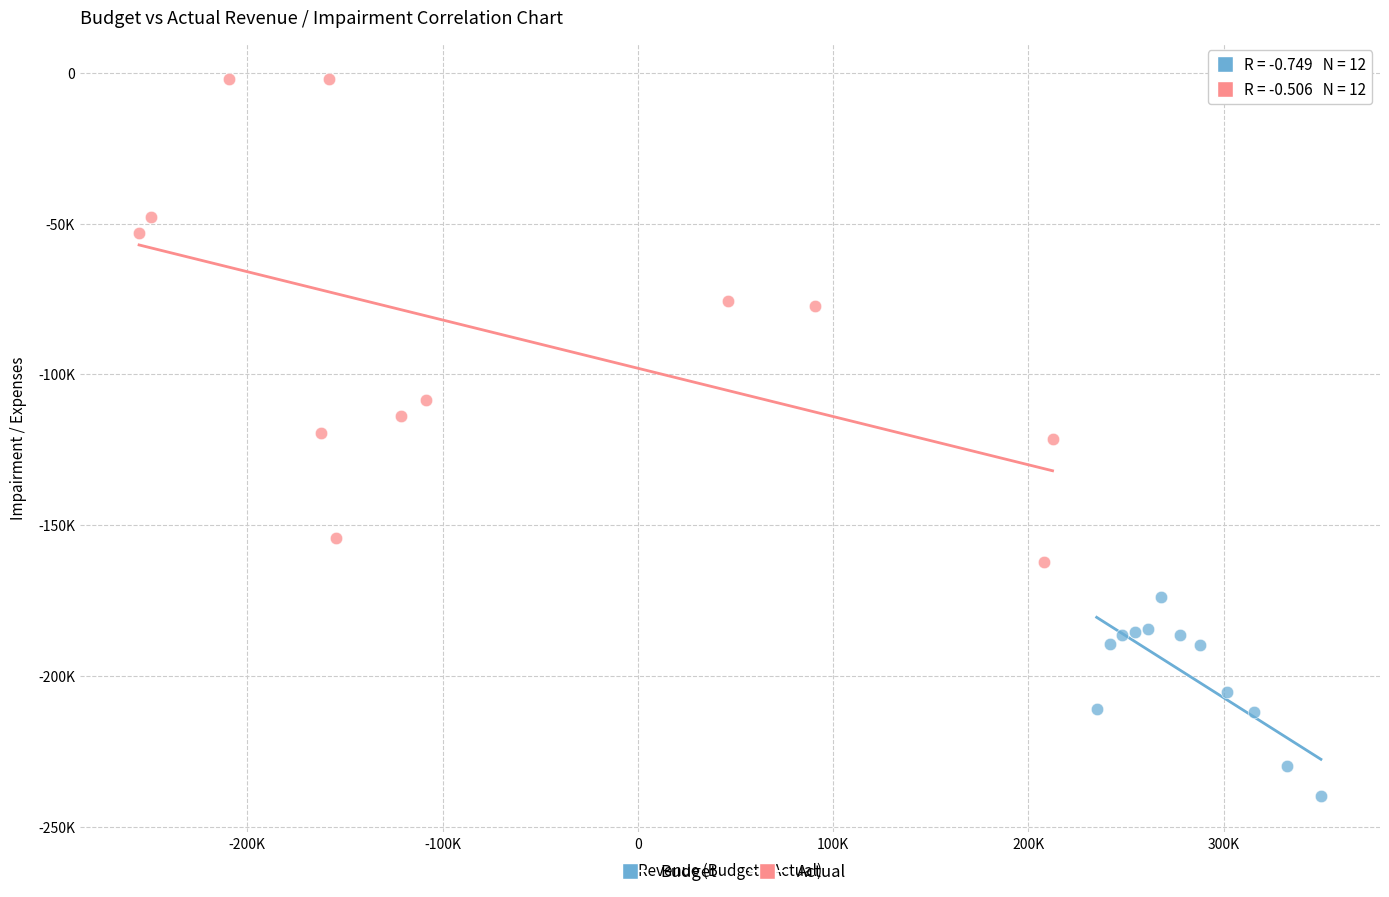

Which series contains the lowest Y value?

Budget